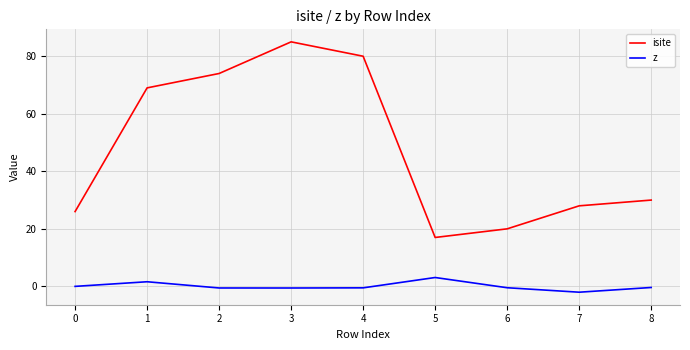

True or false: isite and z cross at least once.

False